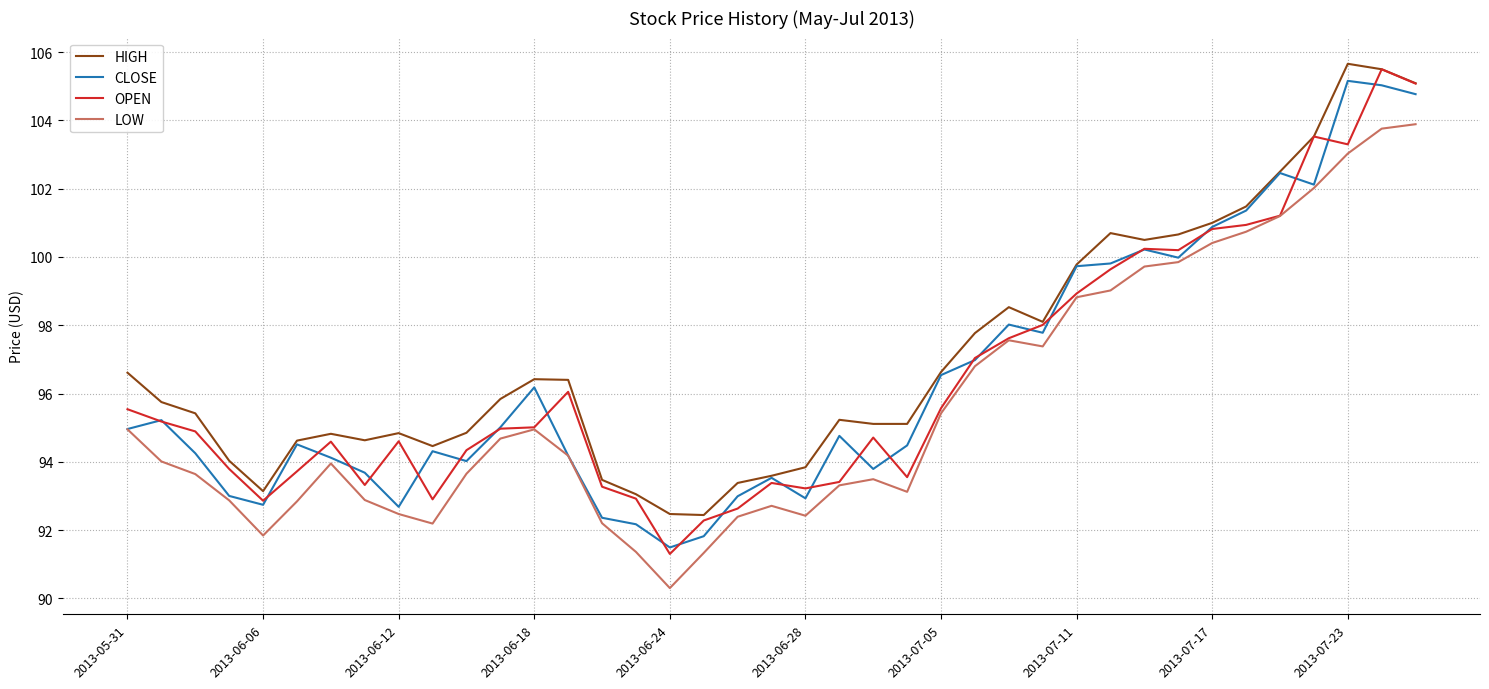

What is the highest value of the CLOSE series?

105.2